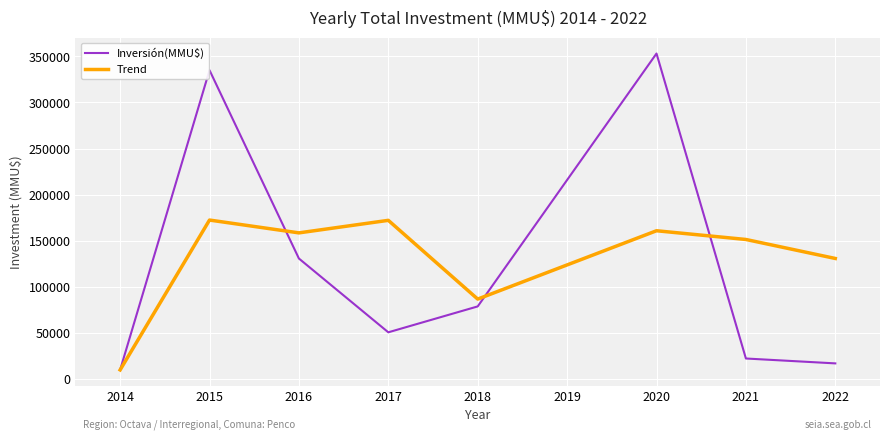

Which series has the largest range (max minus min)?

Inversión(MMU$)